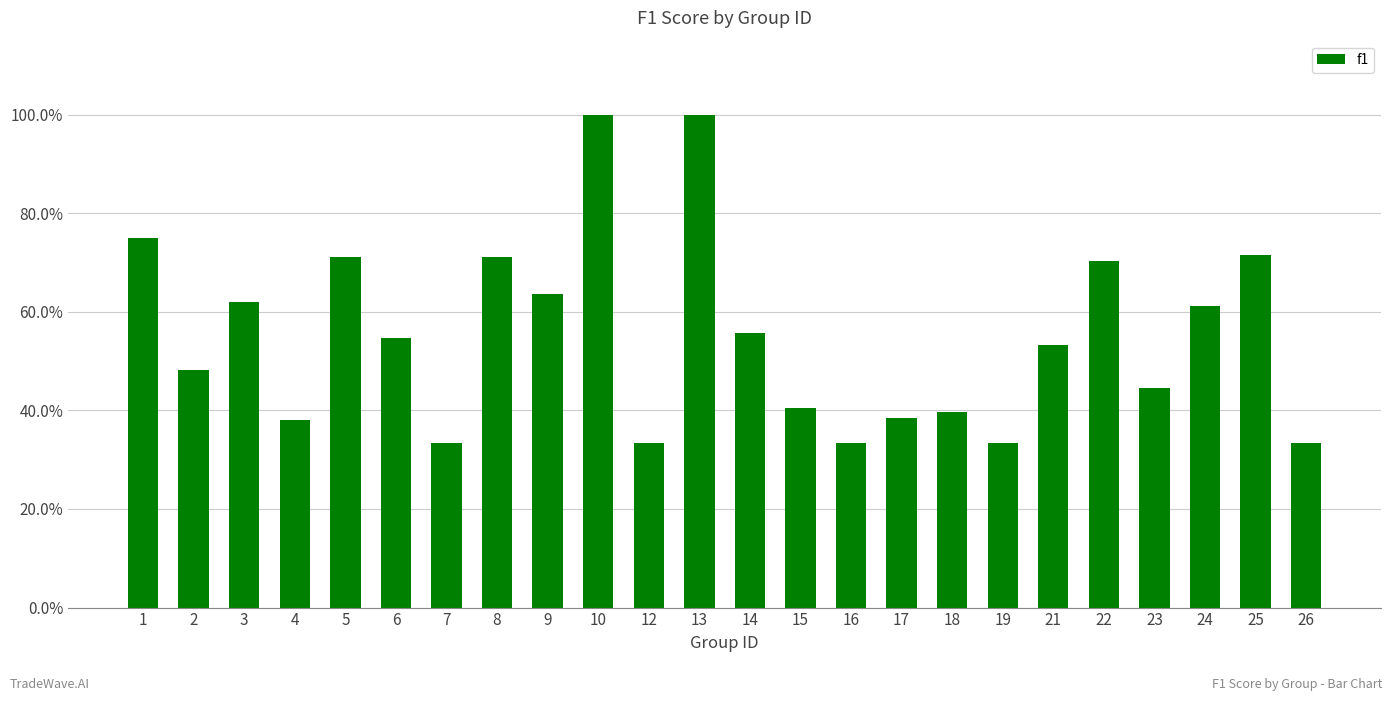

Does the chart contain stacked bars?

No